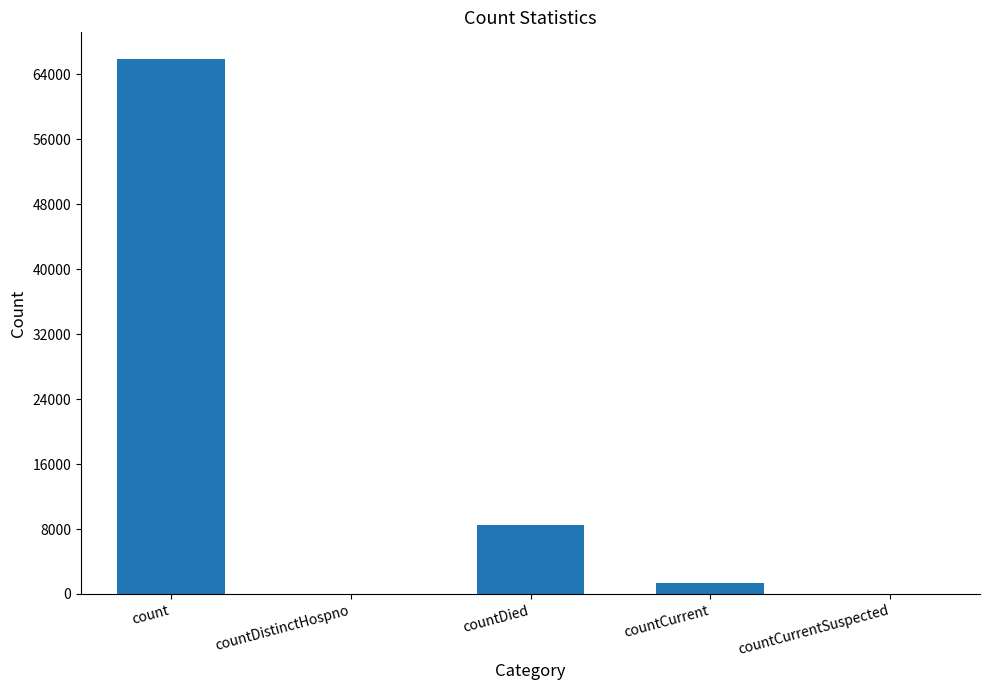

What is the change in value from countDied to countCurrentSuspected?

-8541